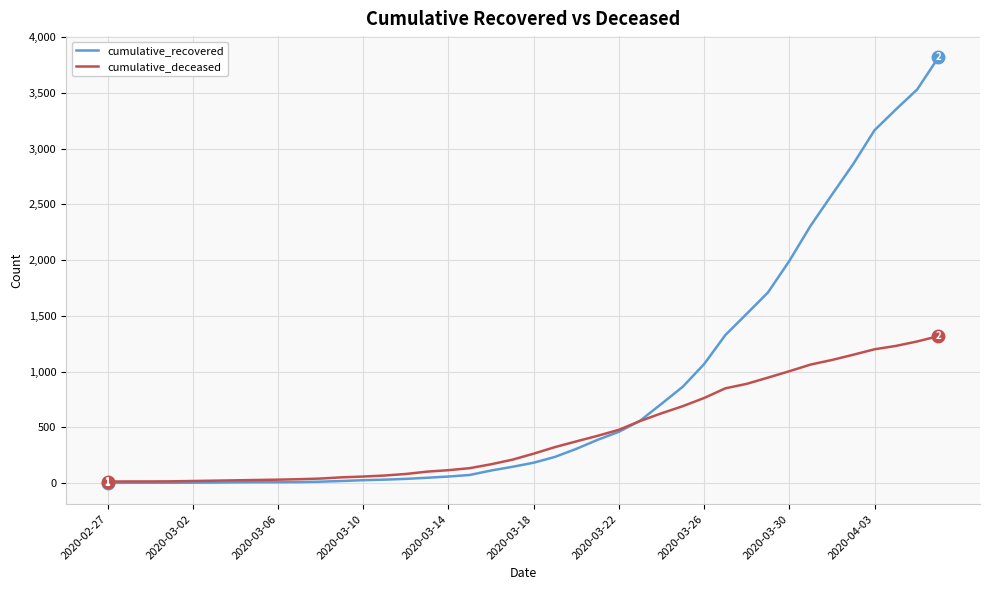

List the series in order of their peak value, highest first.

cumulative_recovered, cumulative_deceased